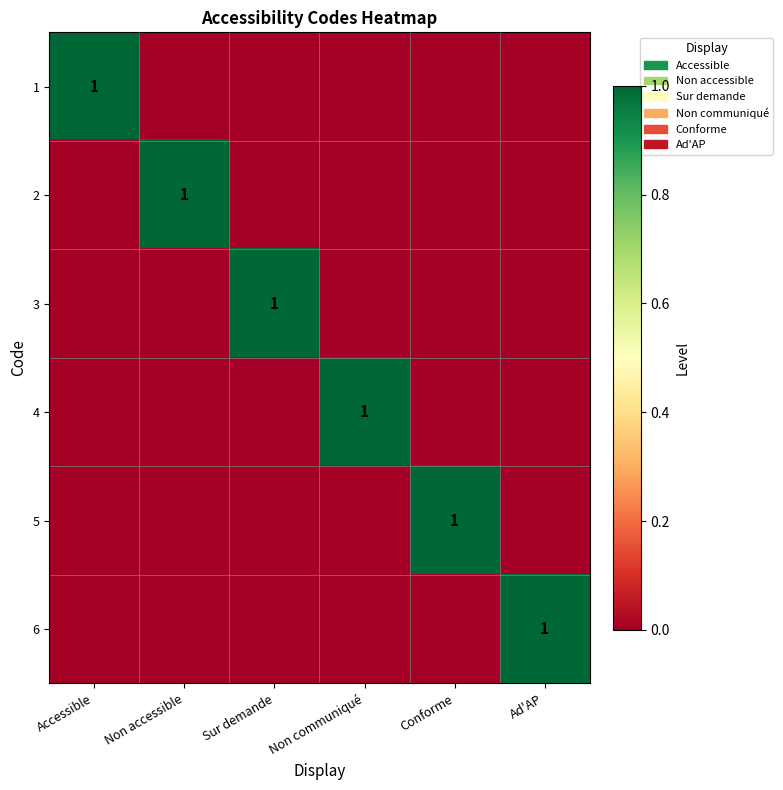

Which label corresponds to the smallest value in the chart?

Non accessible